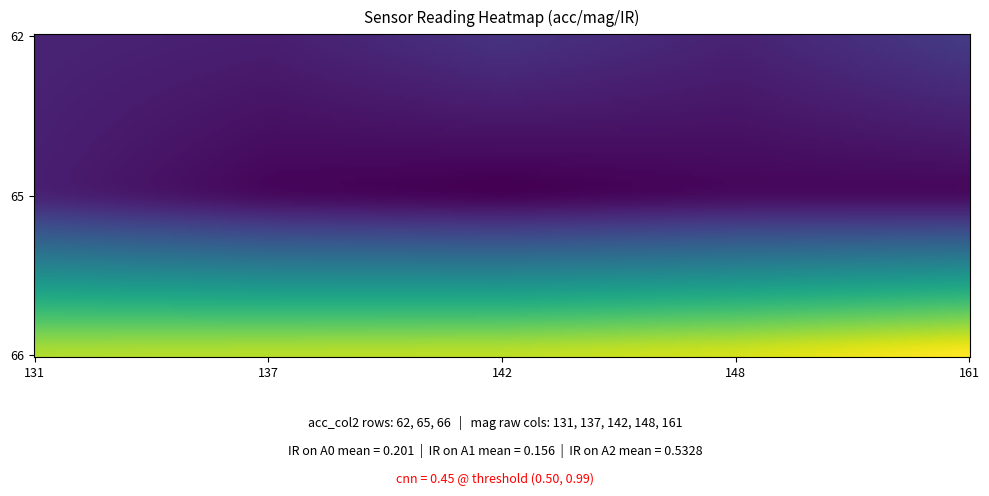

At 17, list the series in order from largest to smallest.

66, 62, 65